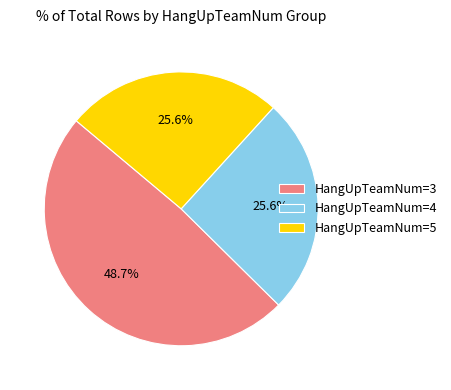

The HangUpTeamNum=5 slice represents 33% of the pie. True or false?

False